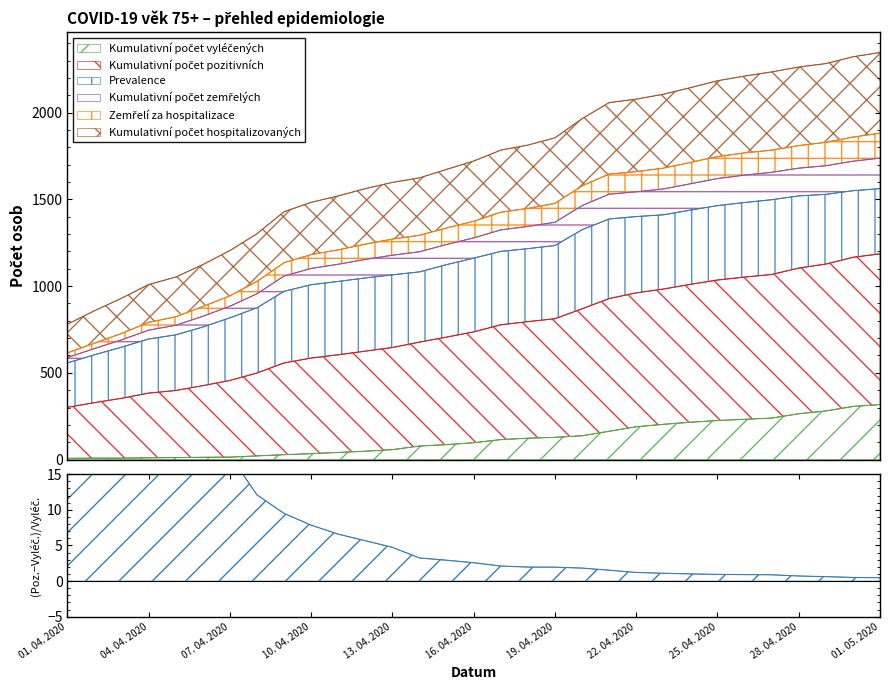

What is the average value of the Kumulativní počet zemřelých series?

1349